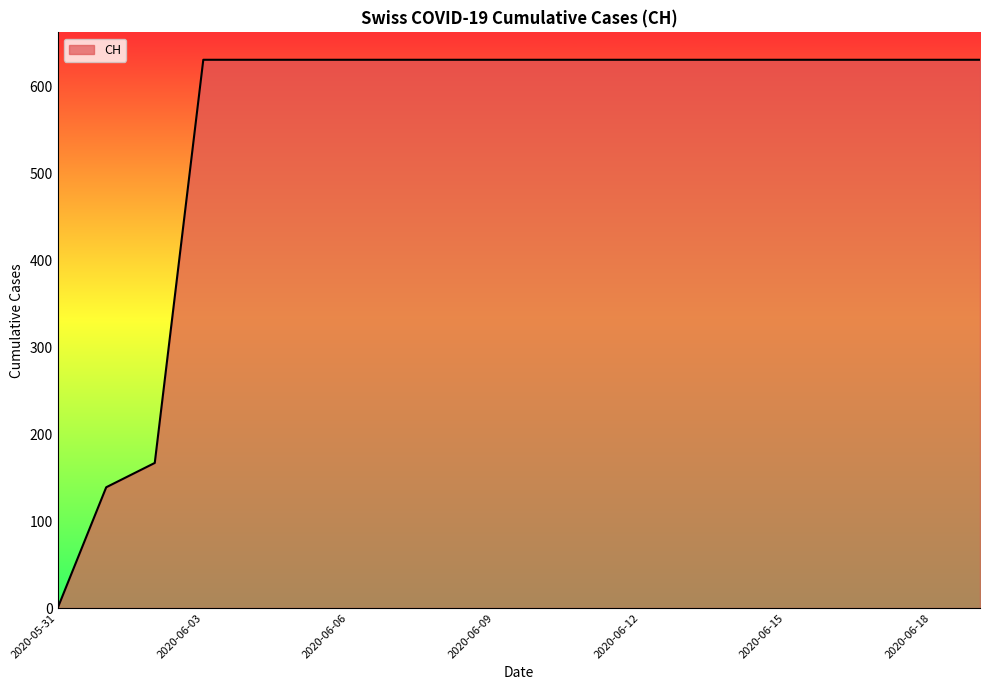

What is the difference between the maximum and minimum values?

631